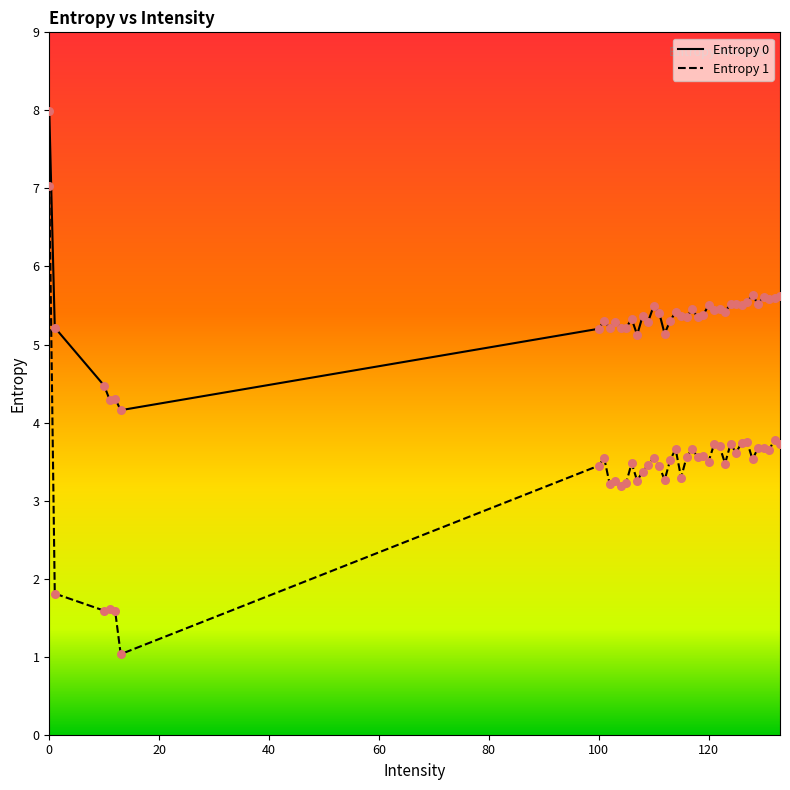

Which series has the largest range (max minus min)?

Entropy 1